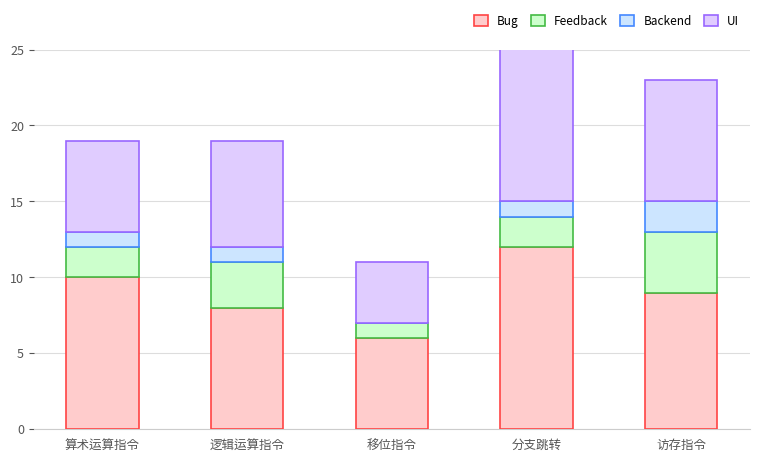

What is the label of the 3rd bar from the right?

移位指令